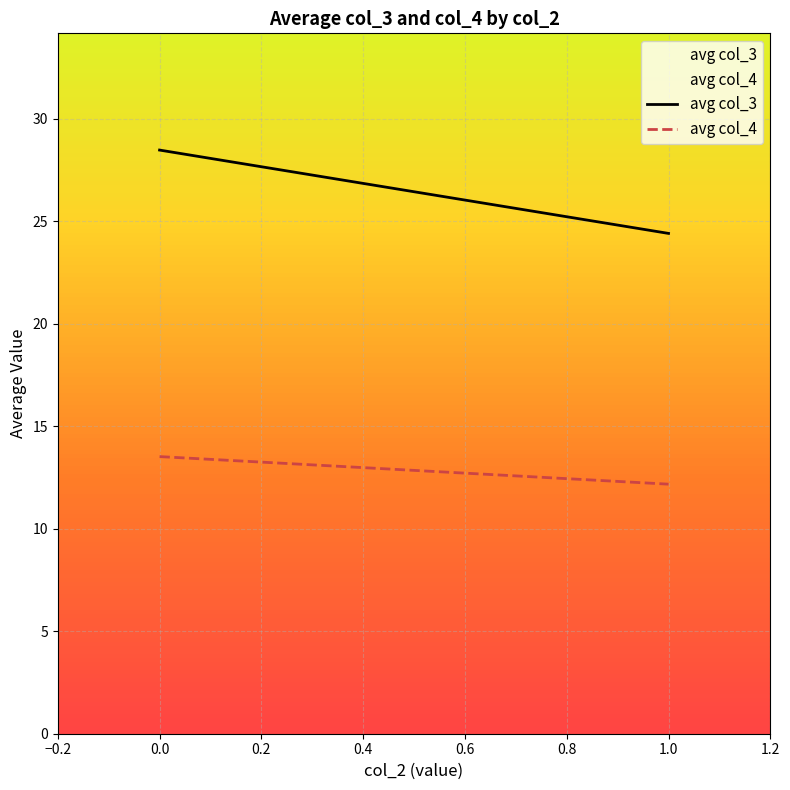

Where does the avg col_4 series first go above 13?

0.0